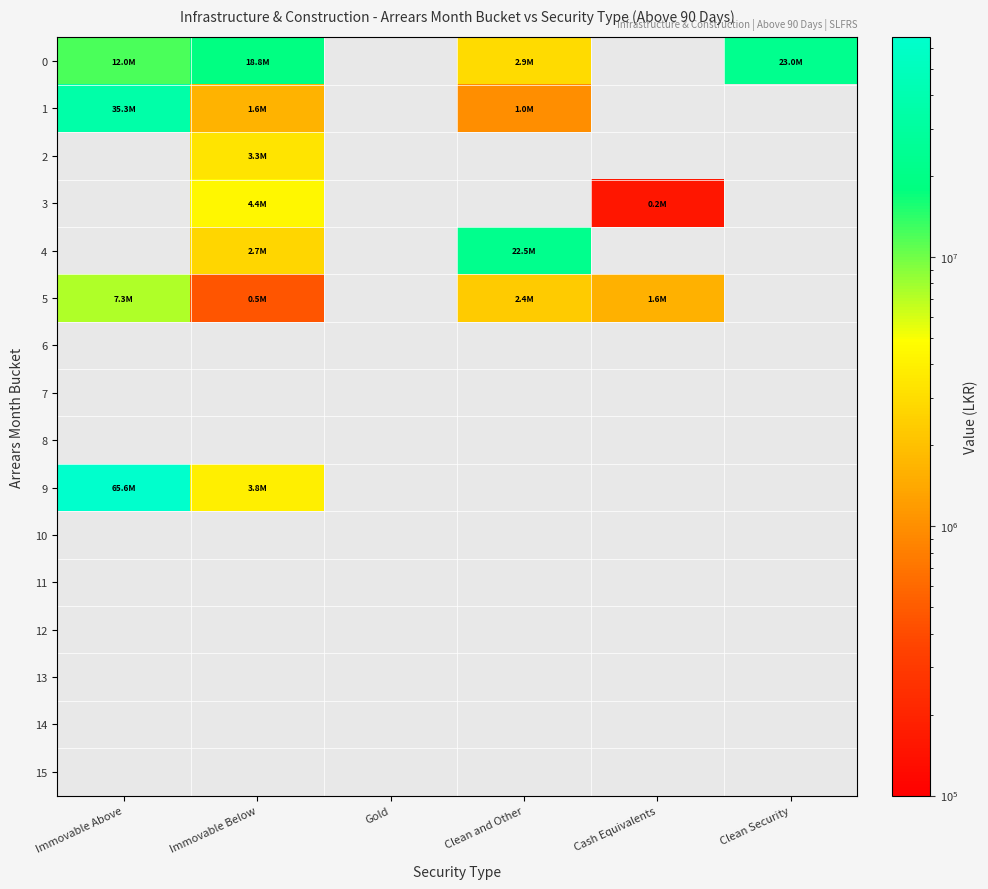

Reading left to right, transcribe all the data shown in this chart.

0: Immovable Above=12020859.0	Immovable Below=18764608.8	Gold=0.0	Clean and Other=2947349.5	Cash Equivalents=0.0	Clean Security=22976201.9
1: Immovable Above=35319783.3	Immovable Below=1625686.2	Gold=0.0	Clean and Other=979836.1	Cash Equivalents=0.0	Clean Security=0.0
2: Immovable Above=0.0	Immovable Below=3303971.5	Gold=0.0	Clean and Other=0.0	Cash Equivalents=0.0	Clean Security=0.0
3: Immovable Above=0.0	Immovable Below=4363979.4	Gold=0.0	Clean and Other=0.0	Cash Equivalents=155259.1	Clean Security=0.0
4: Immovable Above=0.0	Immovable Below=2706574.7	Gold=0.0	Clean and Other=22547057.7	Cash Equivalents=0.0	Clean Security=0.0
5: Immovable Above=7326557.4	Immovable Below=466592.1	Gold=0.0	Clean and Other=2364668.4	Cash Equivalents=1605786.0	Clean Security=0.0
6: Immovable Above=0.0	Immovable Below=0.0	Gold=0.0	Clean and Other=0.0	Cash Equivalents=0.0	Clean Security=0.0
7: Immovable Above=0.0	Immovable Below=0.0	Gold=0.0	Clean and Other=0.0	Cash Equivalents=0.0	Clean Security=0.0
8: Immovable Above=0.0	Immovable Below=0.0	Gold=0.0	Clean and Other=0.0	Cash Equivalents=0.0	Clean Security=0.0
9: Immovable Above=65636524.1	Immovable Below=3848610.8	Gold=0.0	Clean and Other=0.0	Cash Equivalents=0.0	Clean Security=0.0
10: Immovable Above=0.0	Immovable Below=0.0	Gold=0.0	Clean and Other=0.0	Cash Equivalents=0.0	Clean Security=0.0
11: Immovable Above=0.0	Immovable Below=0.0	Gold=0.0	Clean and Other=0.0	Cash Equivalents=0.0	Clean Security=0.0
12: Immovable Above=0.0	Immovable Below=0.0	Gold=0.0	Clean and Other=0.0	Cash Equivalents=0.0	Clean Security=0.0
13: Immovable Above=0.0	Immovable Below=0.0	Gold=0.0	Clean and Other=0.0	Cash Equivalents=0.0	Clean Security=0.0
14: Immovable Above=0.0	Immovable Below=0.0	Gold=0.0	Clean and Other=0.0	Cash Equivalents=0.0	Clean Security=0.0
15: Immovable Above=0.0	Immovable Below=0.0	Gold=0.0	Clean and Other=0.0	Cash Equivalents=0.0	Clean Security=0.0